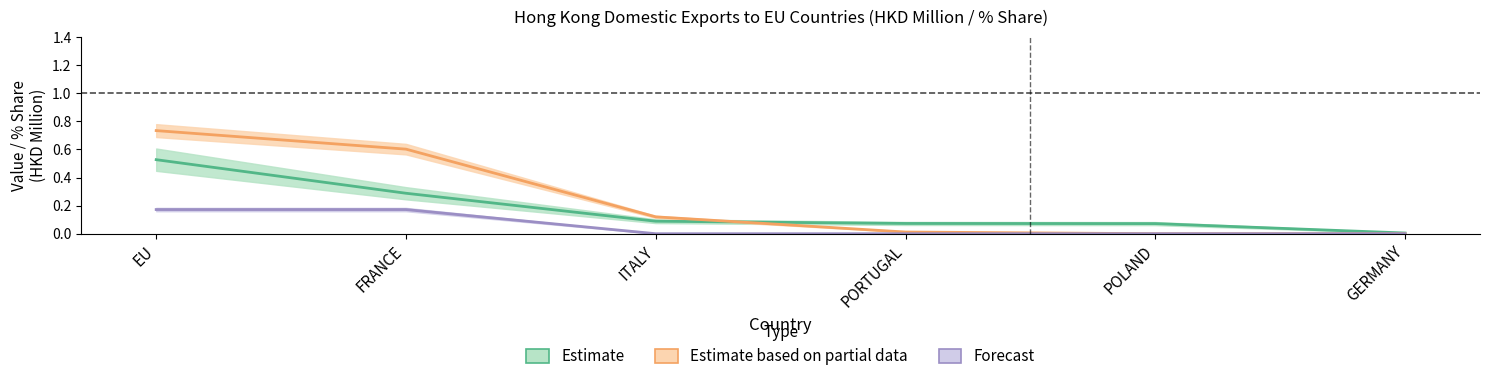

At how many categories does at least one series exceed 0?

6